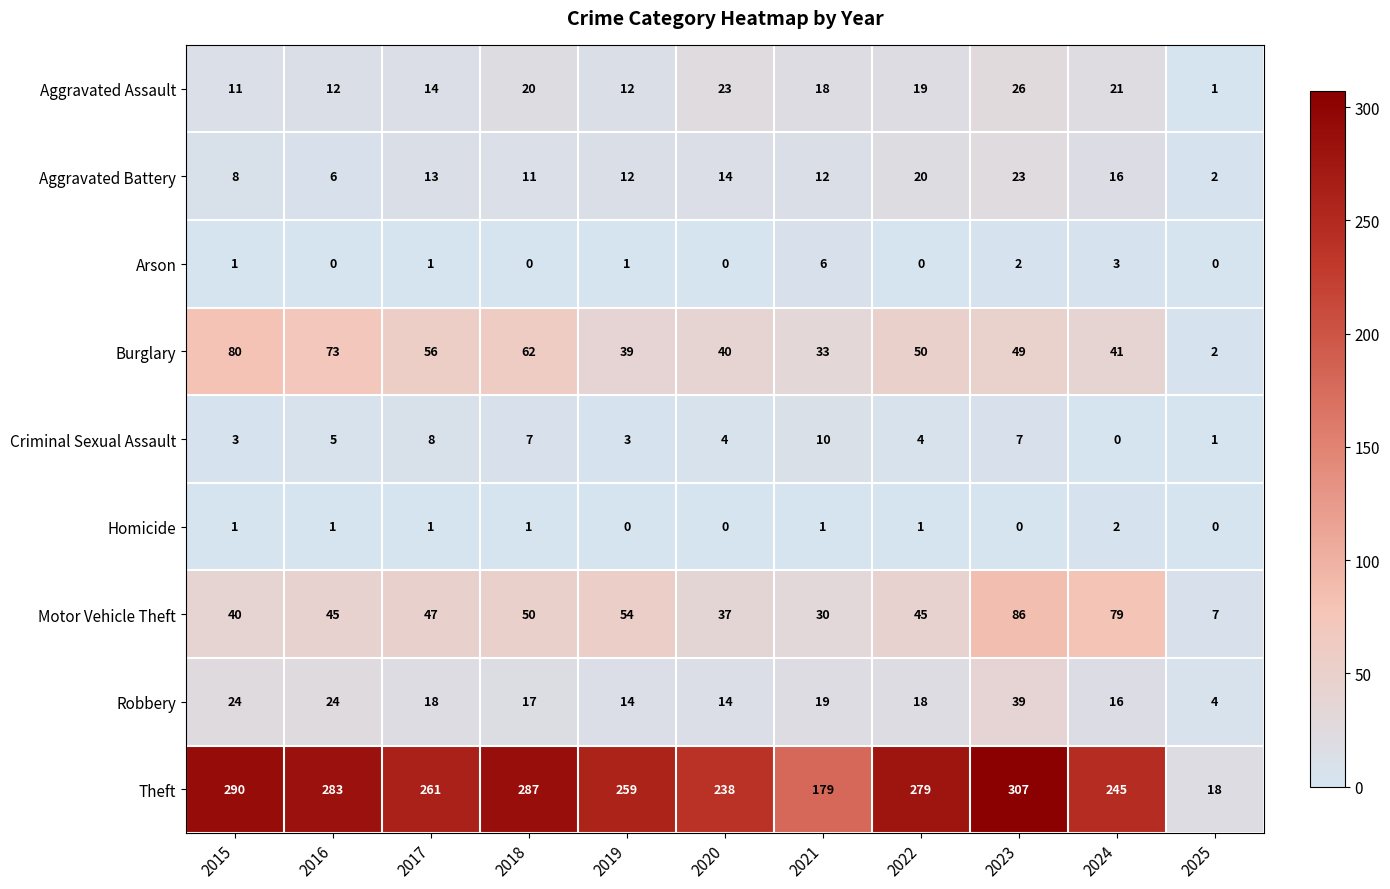

At which label does Theft reach its peak?

2023